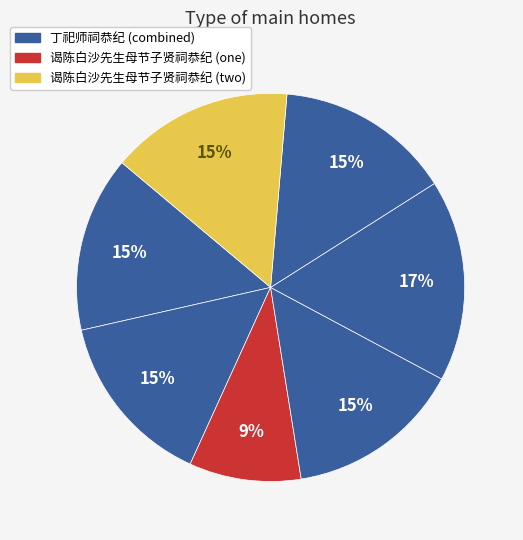

How many segments does this pie chart have?

7